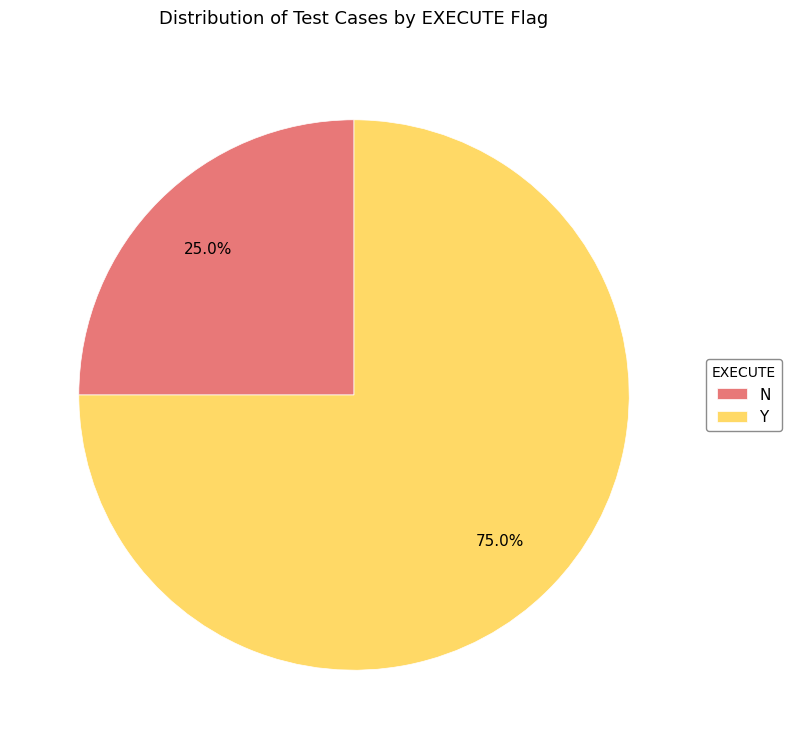

True or false: N accounts for 25% of the total.

True